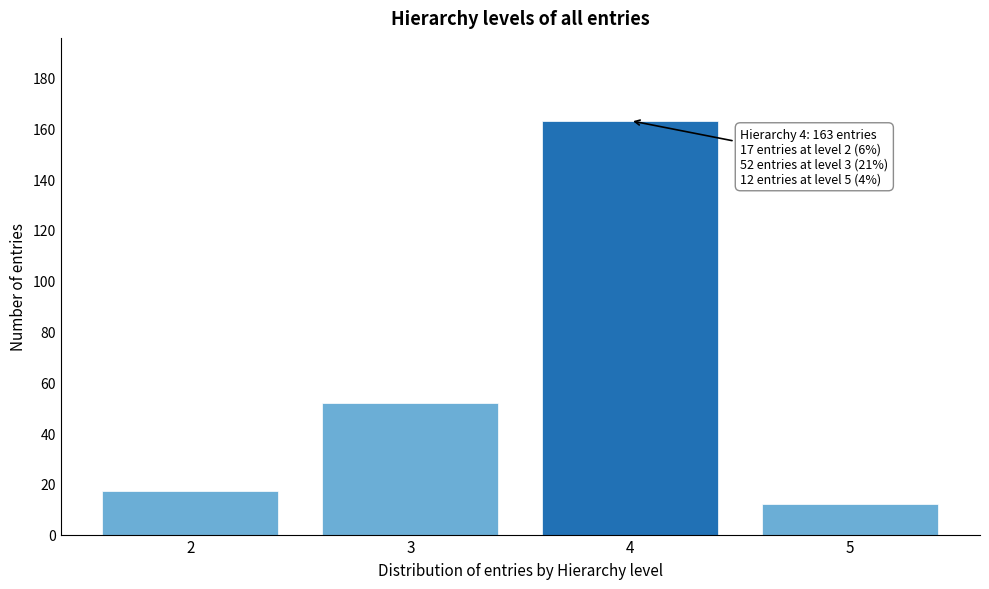

Reading right to left, extract all data points from this chart.

5=12	4=163	3=52	2=17